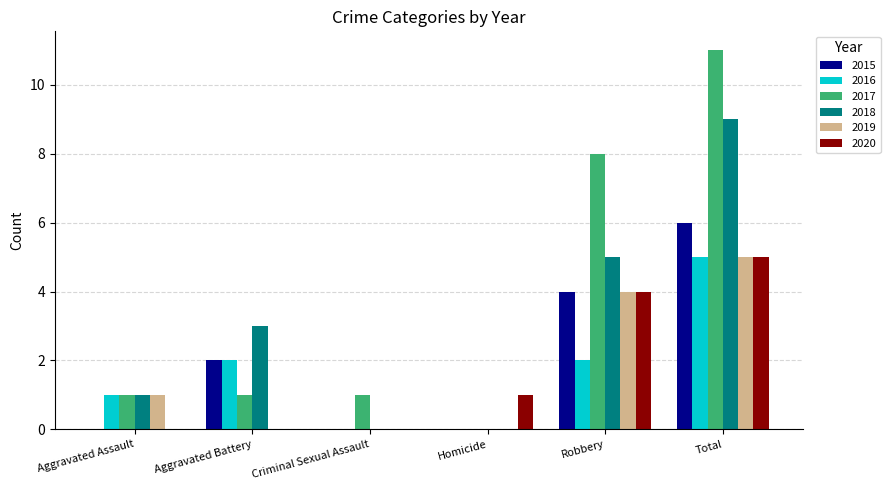

Reading left to right, transcribe all the data shown in this chart.

2015: Aggravated Assault=0	Aggravated Battery=2	Criminal Sexual Assault=0	Homicide=0	Robbery=4	Total=6
2016: Aggravated Assault=1	Aggravated Battery=2	Criminal Sexual Assault=0	Homicide=0	Robbery=2	Total=5
2017: Aggravated Assault=1	Aggravated Battery=1	Criminal Sexual Assault=1	Homicide=0	Robbery=8	Total=11
2018: Aggravated Assault=1	Aggravated Battery=3	Criminal Sexual Assault=0	Homicide=0	Robbery=5	Total=9
2019: Aggravated Assault=1	Aggravated Battery=0	Criminal Sexual Assault=0	Homicide=0	Robbery=4	Total=5
2020: Aggravated Assault=0	Aggravated Battery=0	Criminal Sexual Assault=0	Homicide=1	Robbery=4	Total=5